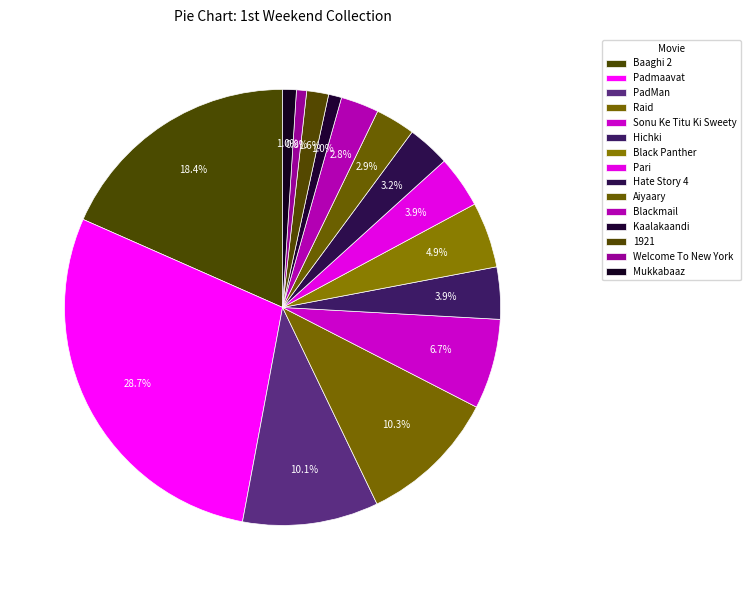

Rank the categories by value from highest to lowest.

Padmaavat, Baaghi 2, Raid, PadMan, Sonu Ke Titu Ki Sweety, Black Panther, Hichki, Pari, Hate Story 4, Aiyaary, Blackmail, 1921, Mukkabaaz, Kaalakaandi, Welcome To New York